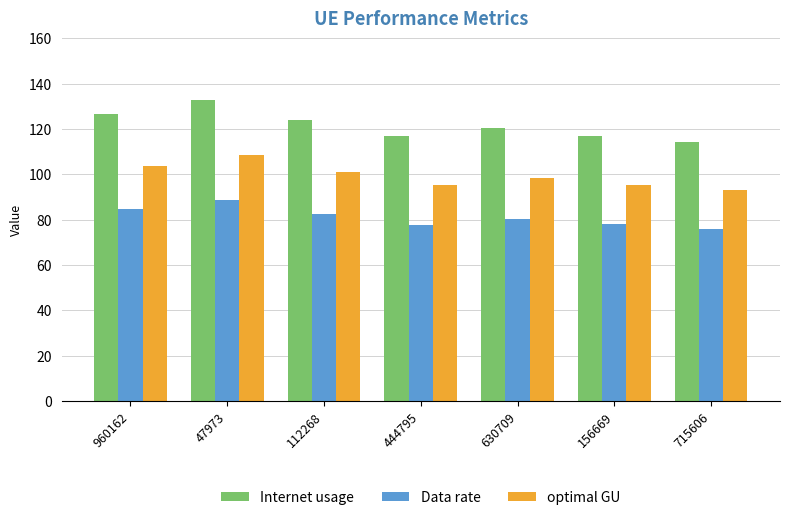

Rank the series by their maximum value, from highest to lowest.

Internet usage, optimal GU, Data rate